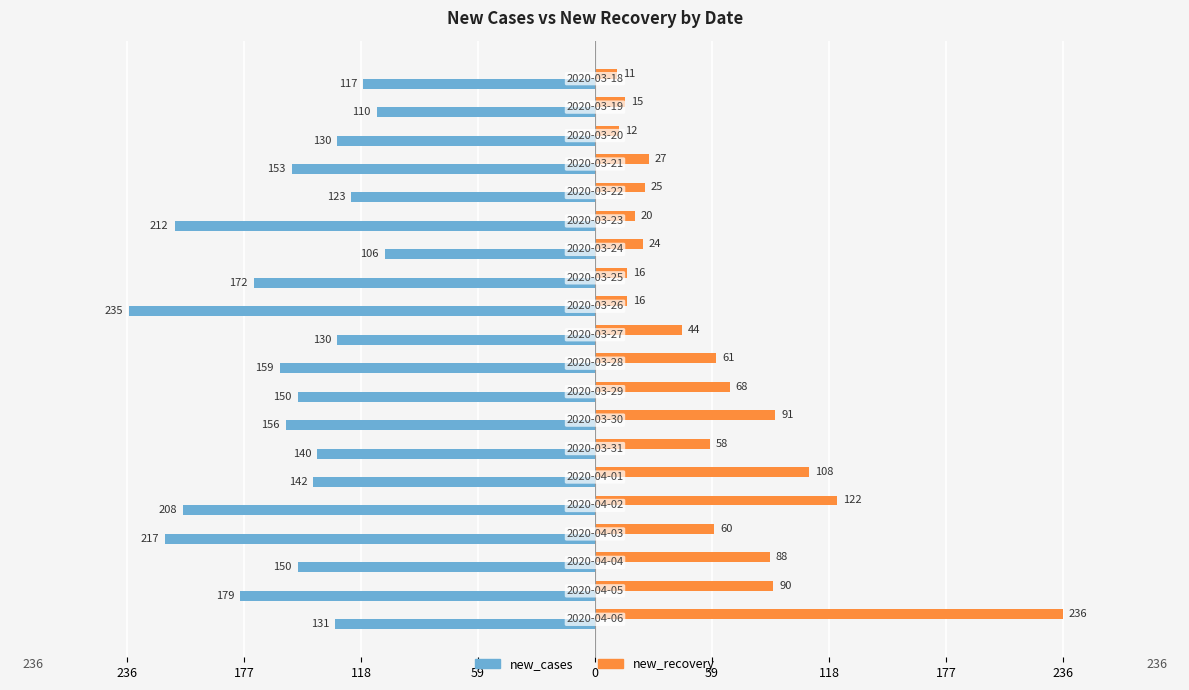

What are all the series names shown in the legend?

new_cases, new_recovery